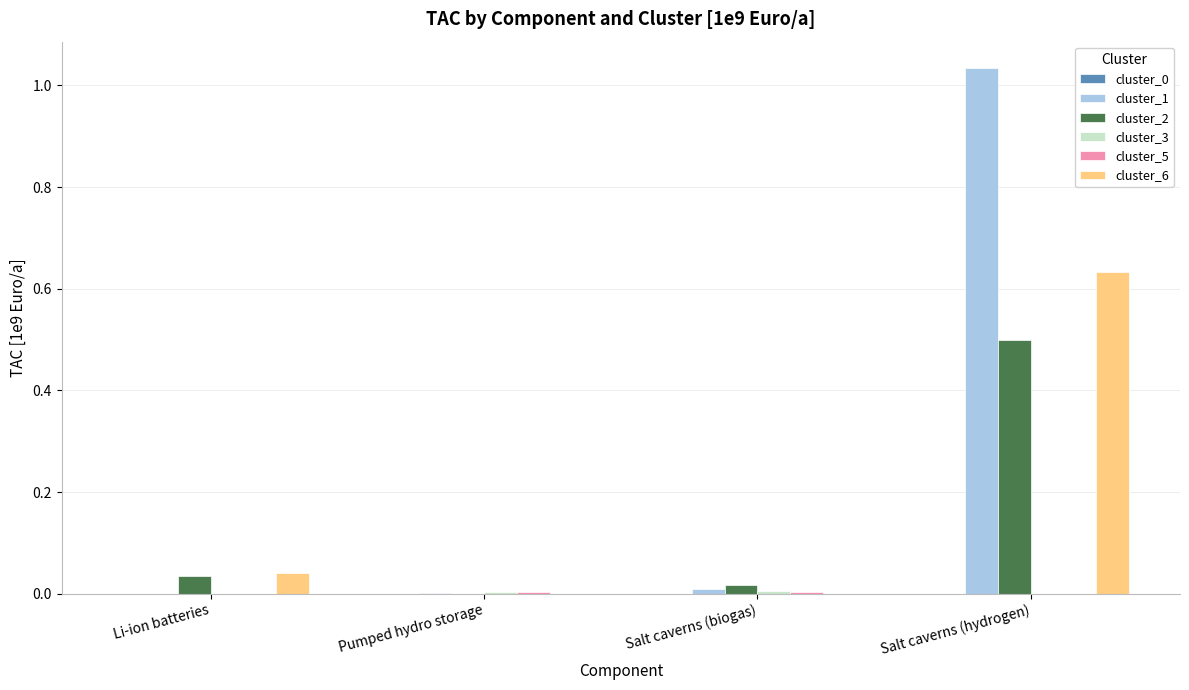

Between Salt caverns (biogas) and Salt caverns (hydrogen), which series saw the biggest shift?

cluster_1